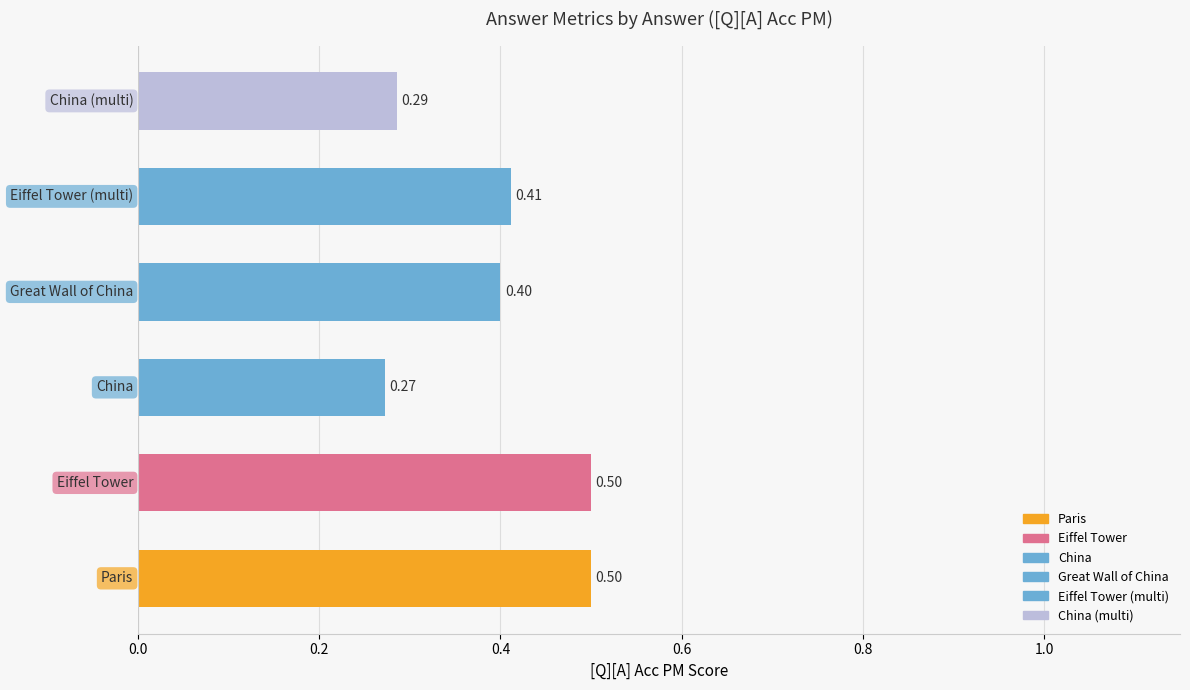

True or false: rouge2 has a value of 0.7 at China.

False